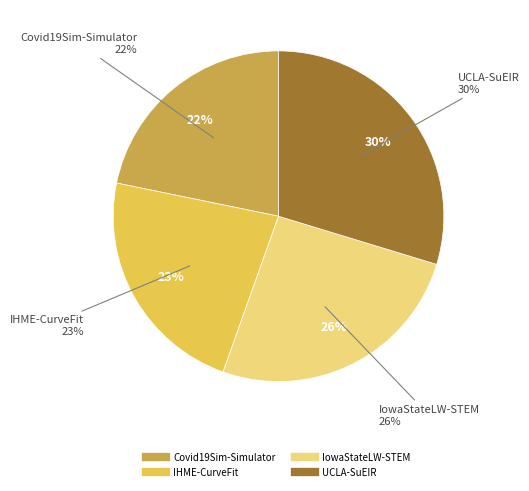

Between IowaStateLW-STEM and IHME-CurveFit, which is larger?

IowaStateLW-STEM